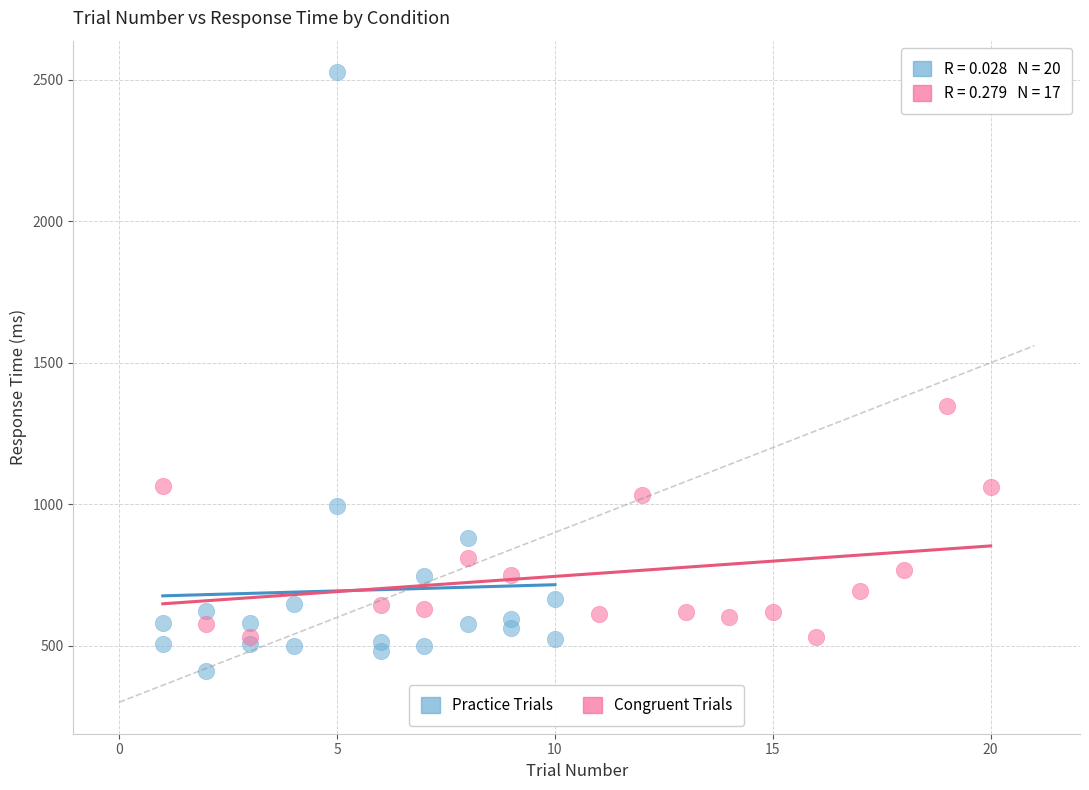

Which series has the widest spread of Y values?

Practice Trials